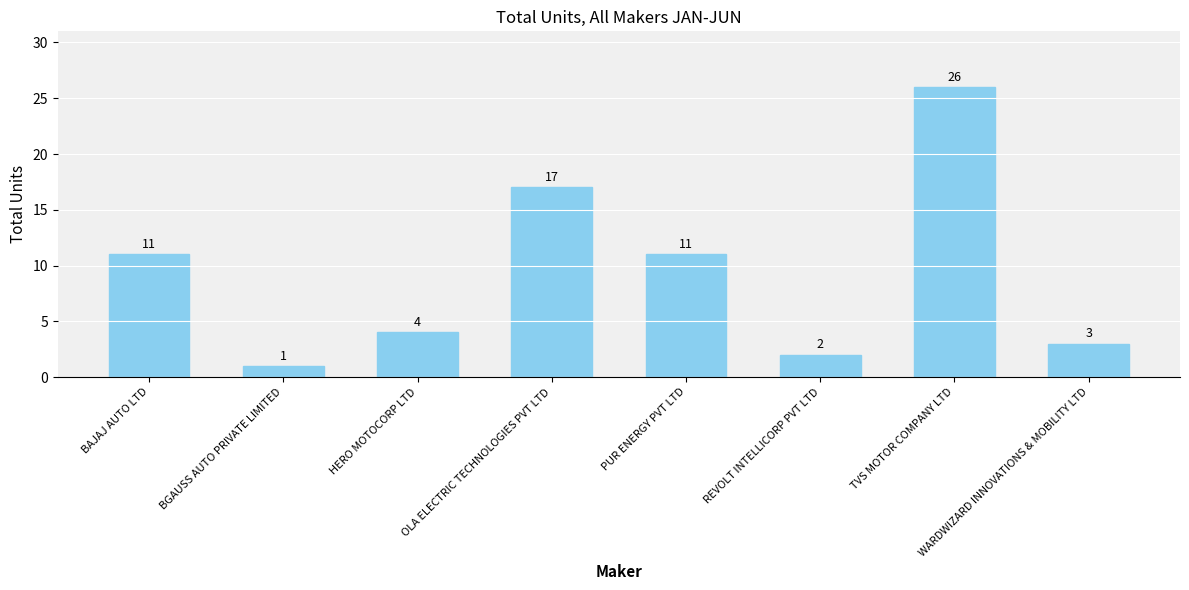

What is the average value?

9